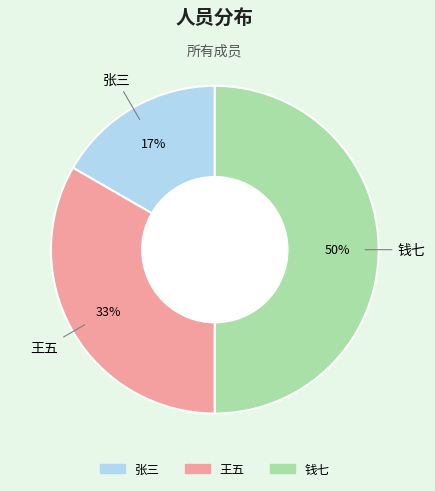

Is the sum of 王五 and 钱七 greater than half?

Yes